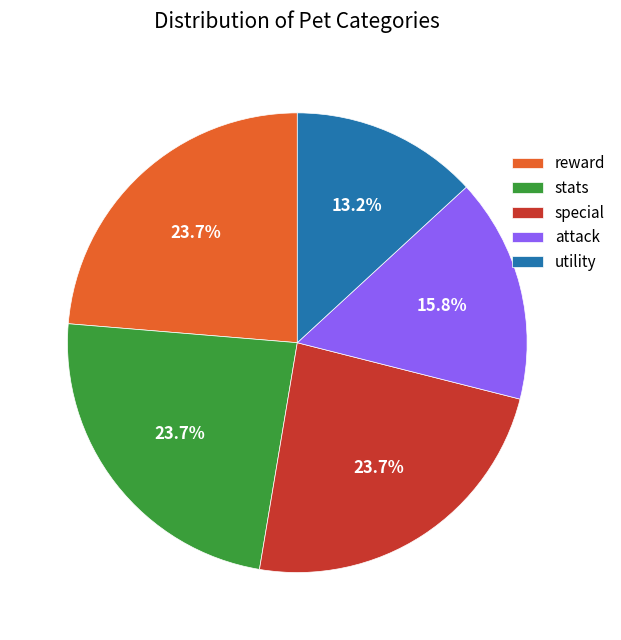

Which slice is the smallest?

utility